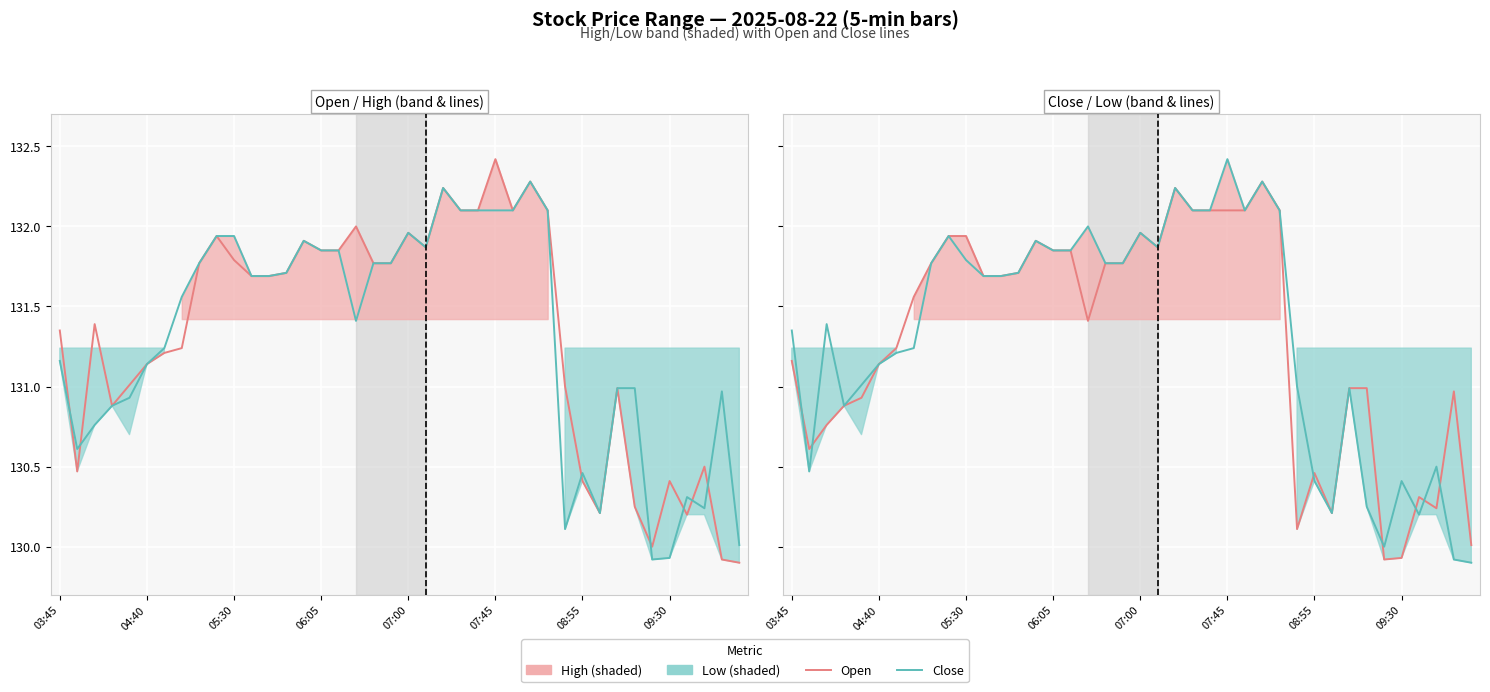

How many values in the Close series exceed 131?

27